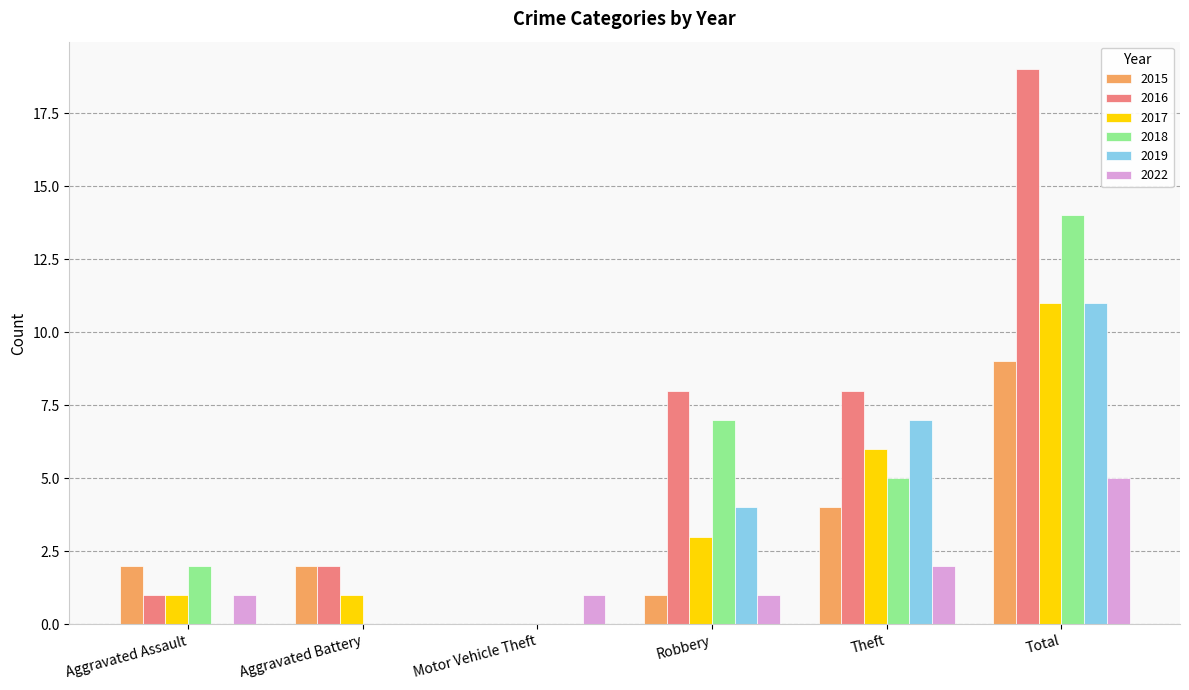

Which series has the largest total across all categories?

2016